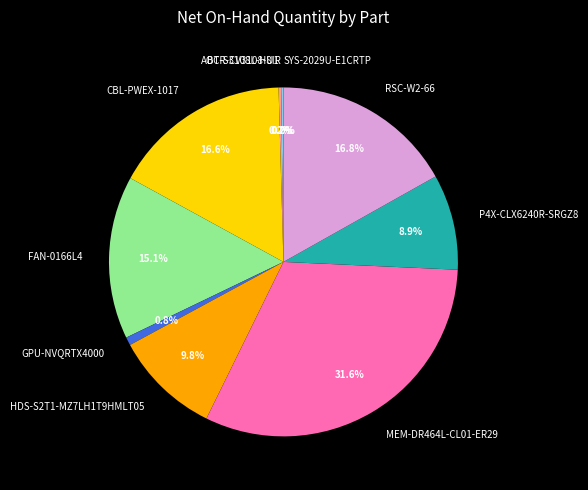

Is there any slice that represents more than half of the pie?

No